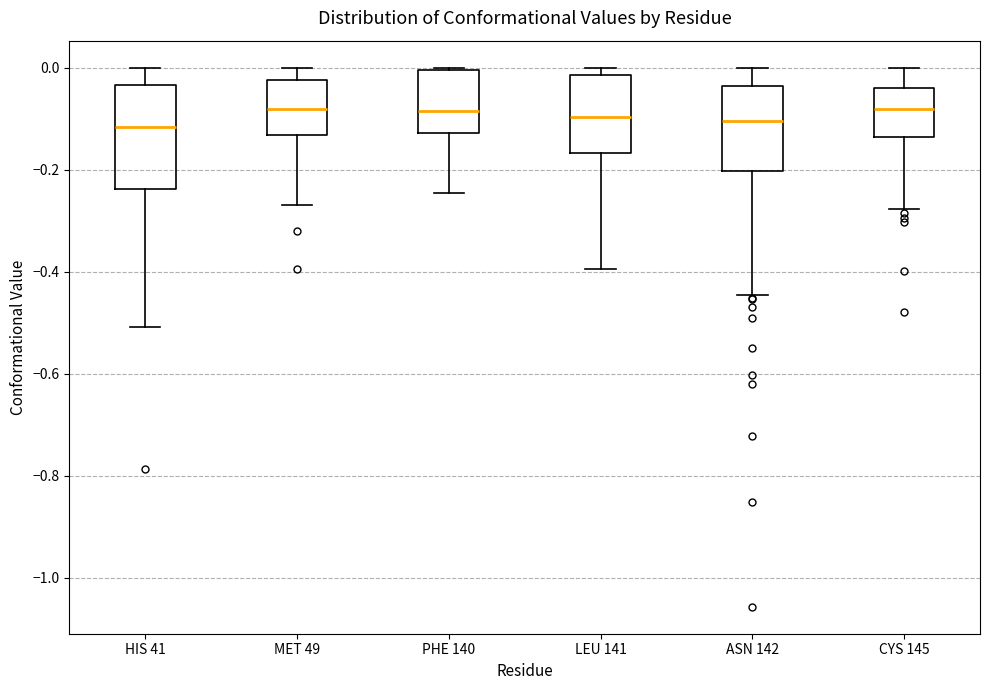

Comparing the boxes themselves (not the whiskers), which one is the tallest?

HIS 41